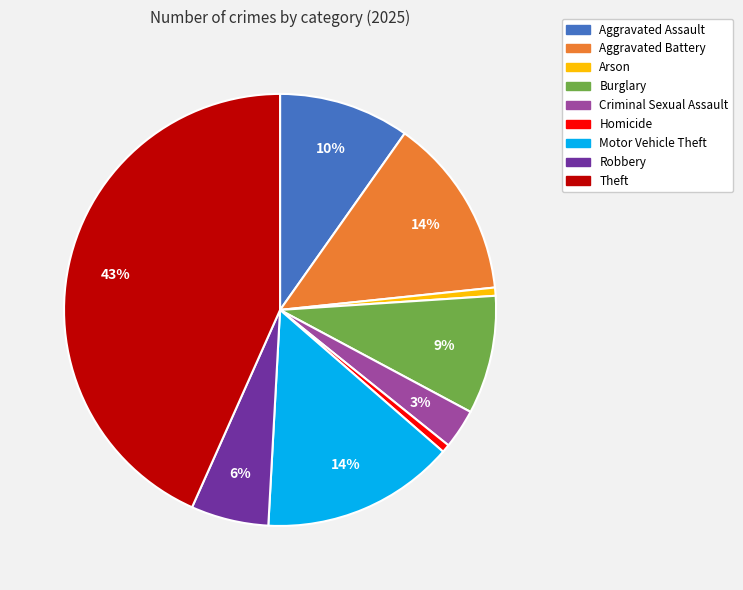

How many segments does this pie chart have?

9